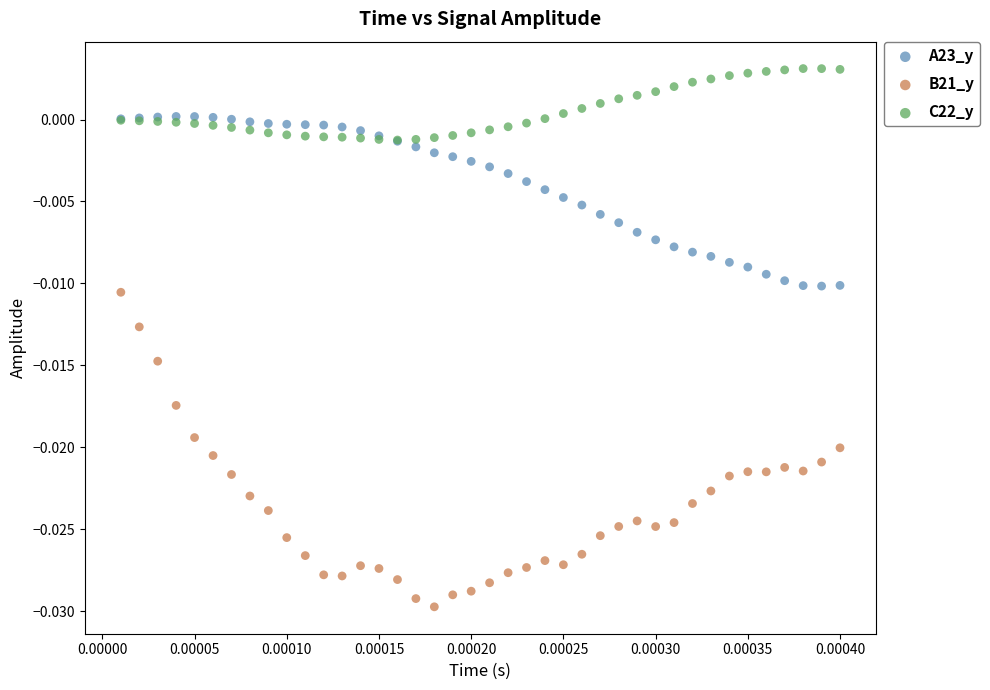

Which series reaches the maximum Y coordinate?

C22_y